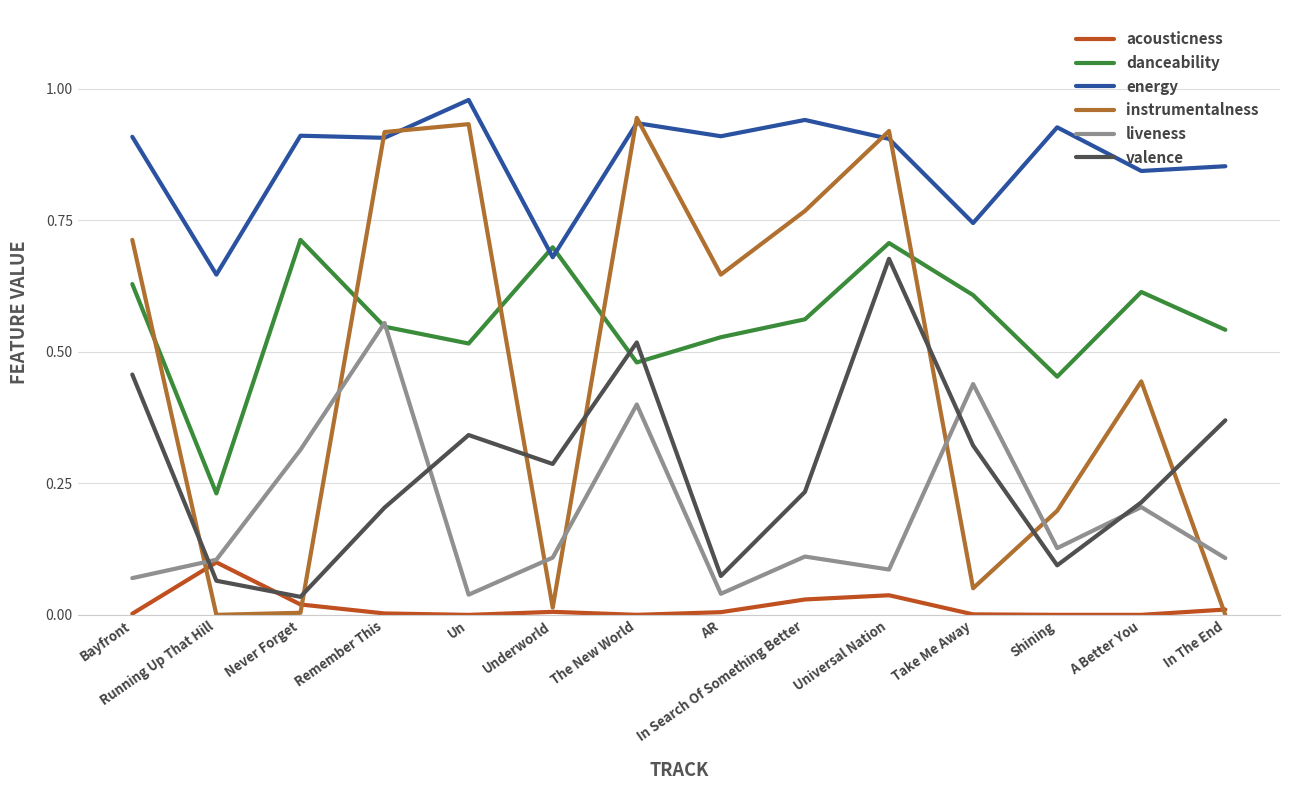

Reading left to right, transcribe all the data shown in this chart.

acousticness: Bayfront=0.0	Running Up That Hill=0.1	Never Forget=0.0	Remember This=0.0	Un=0.0	Underworld=0.0	The New World=0.0	AR=0.0	In Search Of Something Better=0.0	Universal Nation=0.0	Take Me Away=0.0	Shining=0.0	A Better You=0.0	In The End=0.0
danceability: Bayfront=0.6	Running Up That Hill=0.2	Never Forget=0.7	Remember This=0.5	Un=0.5	Underworld=0.7	The New World=0.5	AR=0.5	In Search Of Something Better=0.6	Universal Nation=0.7	Take Me Away=0.6	Shining=0.5	A Better You=0.6	In The End=0.5
energy: Bayfront=0.9	Running Up That Hill=0.6	Never Forget=0.9	Remember This=0.9	Un=1.0	Underworld=0.7	The New World=0.9	AR=0.9	In Search Of Something Better=0.9	Universal Nation=0.9	Take Me Away=0.7	Shining=0.9	A Better You=0.8	In The End=0.9
instrumentalness: Bayfront=0.7	Running Up That Hill=0.0	Never Forget=0.0	Remember This=0.9	Un=0.9	Underworld=0.0	The New World=0.9	AR=0.6	In Search Of Something Better=0.8	Universal Nation=0.9	Take Me Away=0.1	Shining=0.2	A Better You=0.4	In The End=0.0
liveness: Bayfront=0.1	Running Up That Hill=0.1	Never Forget=0.3	Remember This=0.6	Un=0.0	Underworld=0.1	The New World=0.4	AR=0.0	In Search Of Something Better=0.1	Universal Nation=0.1	Take Me Away=0.4	Shining=0.1	A Better You=0.2	In The End=0.1
valence: Bayfront=0.5	Running Up That Hill=0.1	Never Forget=0.0	Remember This=0.2	Un=0.3	Underworld=0.3	The New World=0.5	AR=0.1	In Search Of Something Better=0.2	Universal Nation=0.7	Take Me Away=0.3	Shining=0.1	A Better You=0.2	In The End=0.4